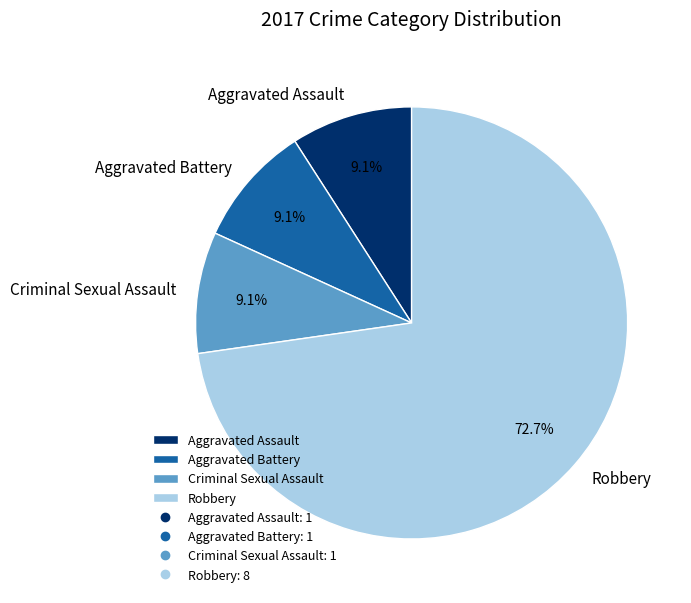

Approximately how many times larger is the value at Criminal Sexual Assault compared to Aggravated Battery?

1.0